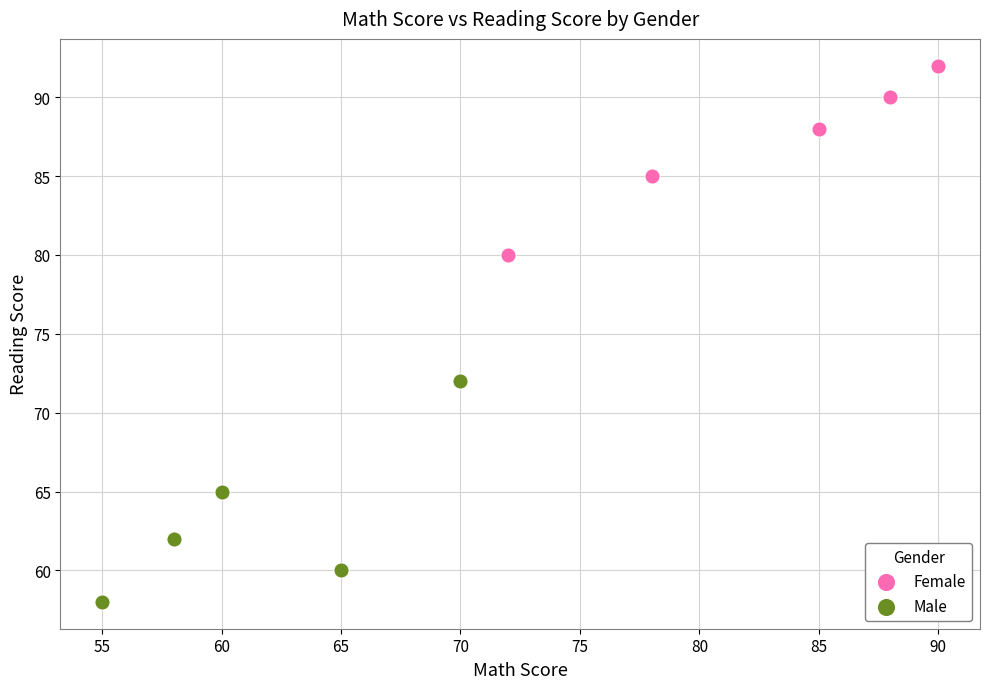

Which series reaches the minimum Y coordinate?

Male